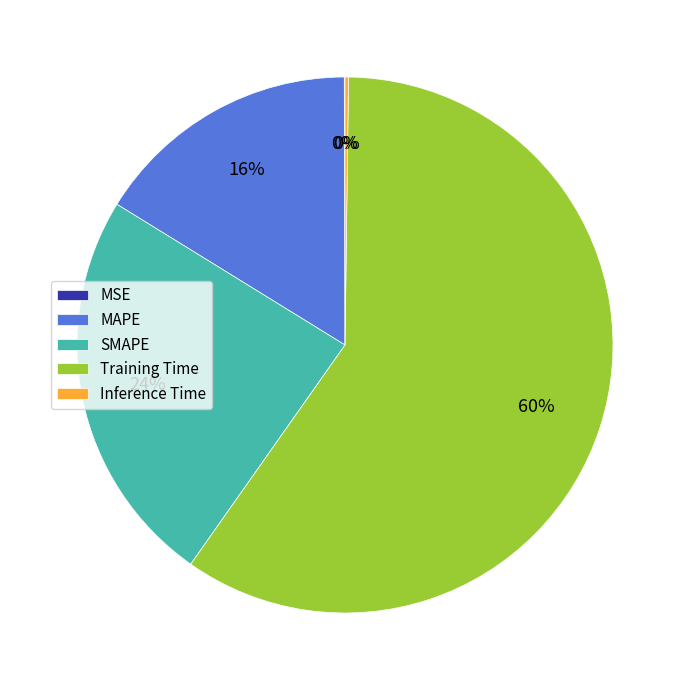

Is Training Time the majority of the pie?

Yes